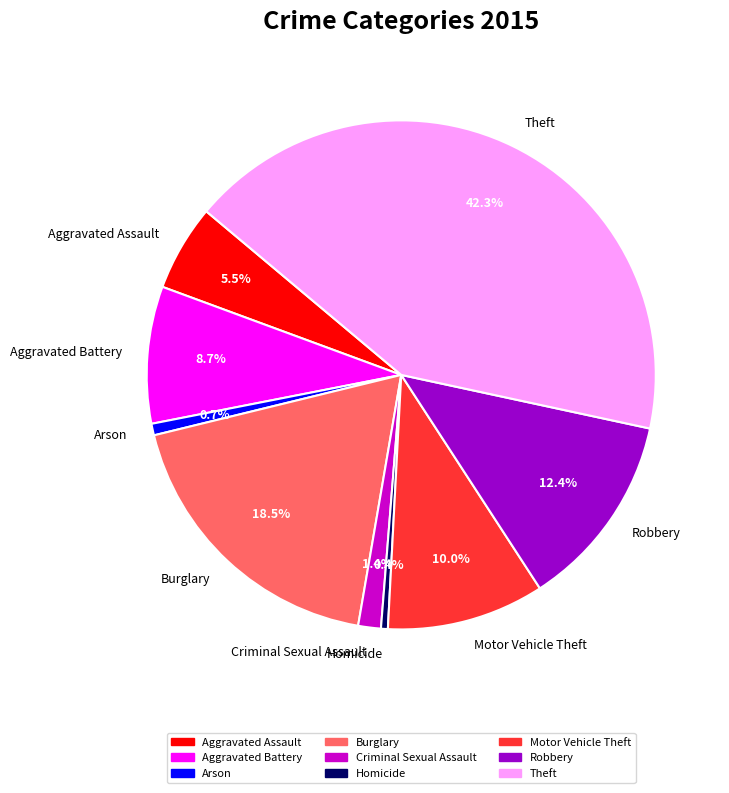

Is Homicide the majority of the pie?

No